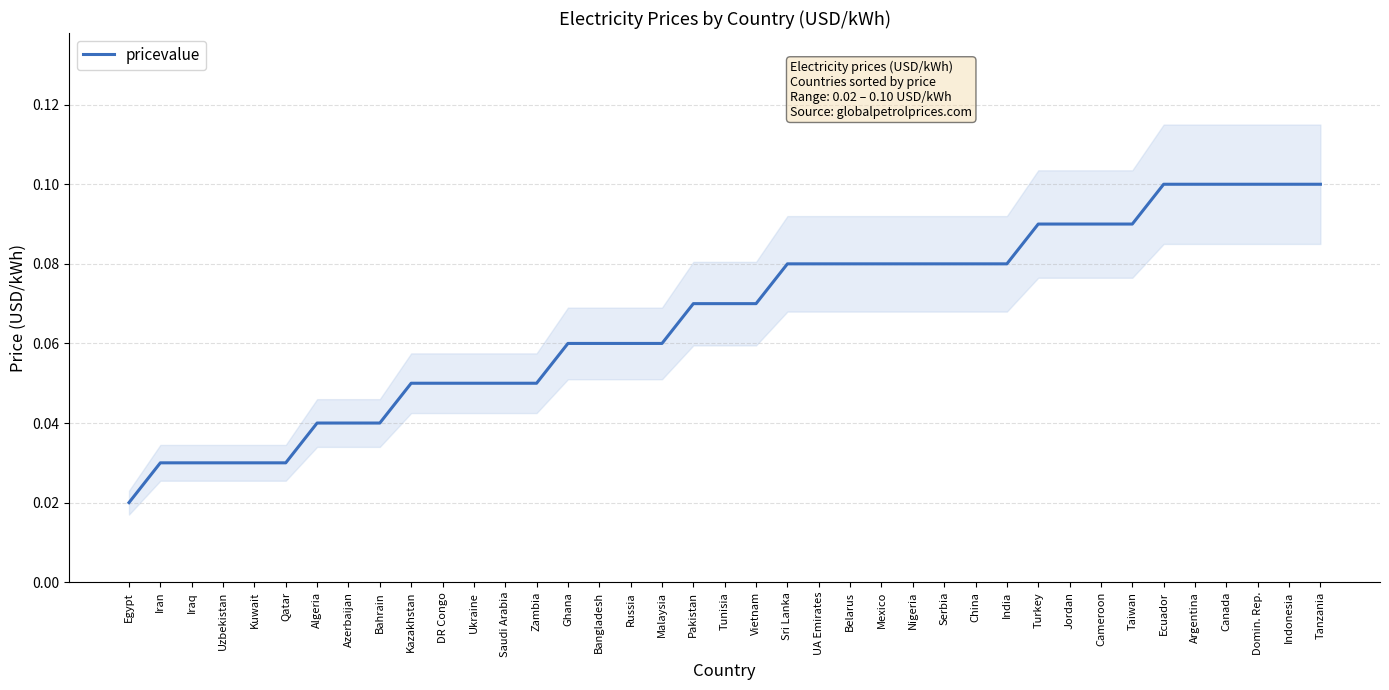

Reading left to right, transcribe all the data shown in this chart.

Egypt=0.0	Iran=0.0	Iraq=0.0	Uzbekistan=0.0	Kuwait=0.0	Qatar=0.0	Algeria=0.0	Azerbaijan=0.0	Bahrain=0.0	Kazakhstan=0.1	DR Congo=0.1	Ukraine=0.1	Saudi Arabia=0.1	Zambia=0.1	Ghana=0.1	Bangladesh=0.1	Russia=0.1	Malaysia=0.1	Pakistan=0.1	Tunisia=0.1	Vietnam=0.1	Sri Lanka=0.1	UA Emirates=0.1	Belarus=0.1	Mexico=0.1	Nigeria=0.1	Serbia=0.1	China=0.1	India=0.1	Turkey=0.1	Jordan=0.1	Cameroon=0.1	Taiwan=0.1	Ecuador=0.1	Argentina=0.1	Canada=0.1	Domin. Rep.=0.1	Indonesia=0.1	Tanzania=0.1